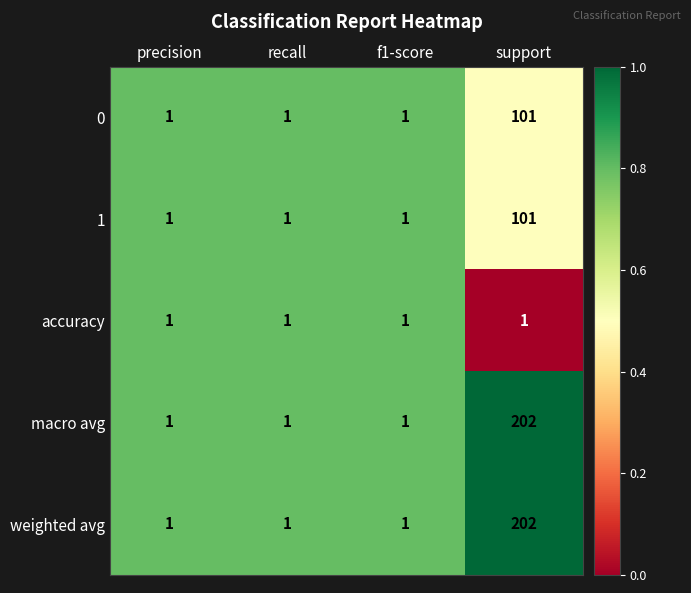

What is the greatest value displayed?

202